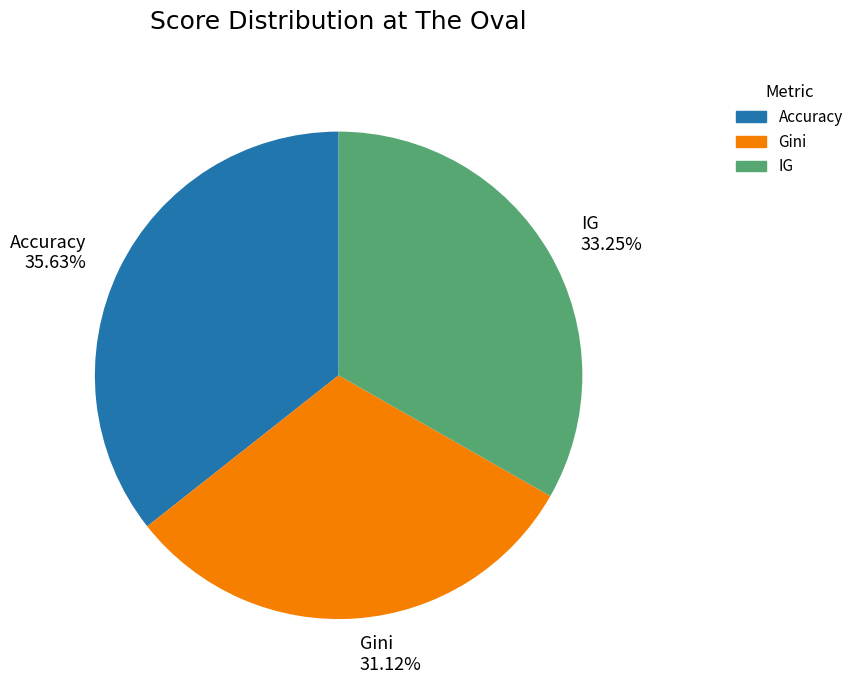

To the nearest percent, what is the average slice percentage?

33%